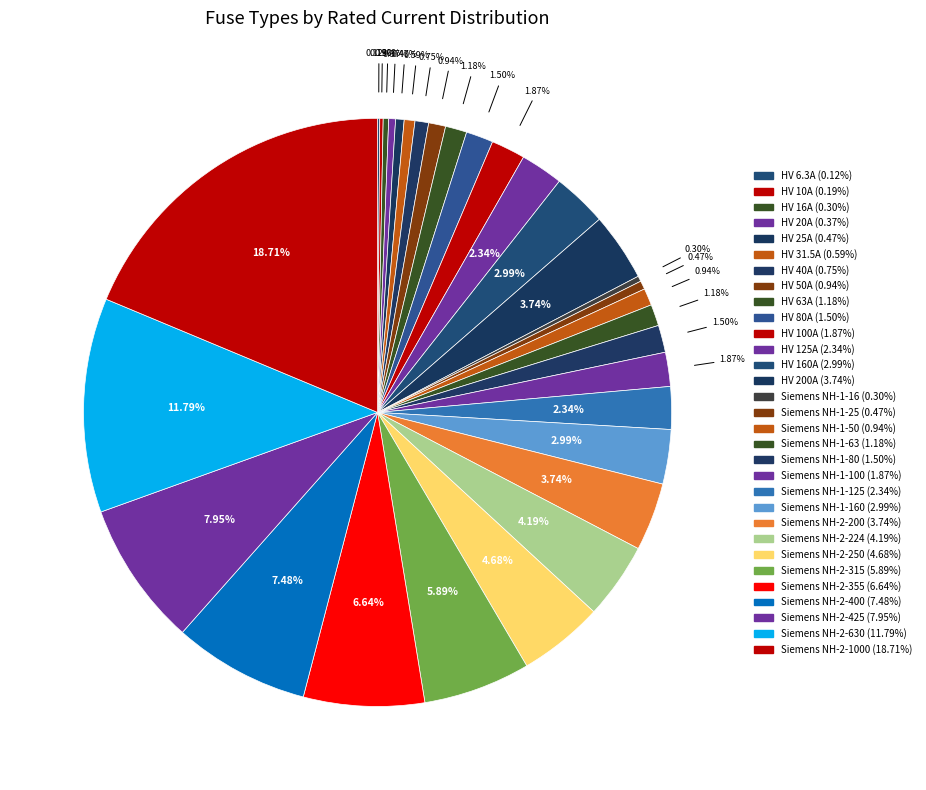

Which slice is the largest?

Siemens NH-2-1000